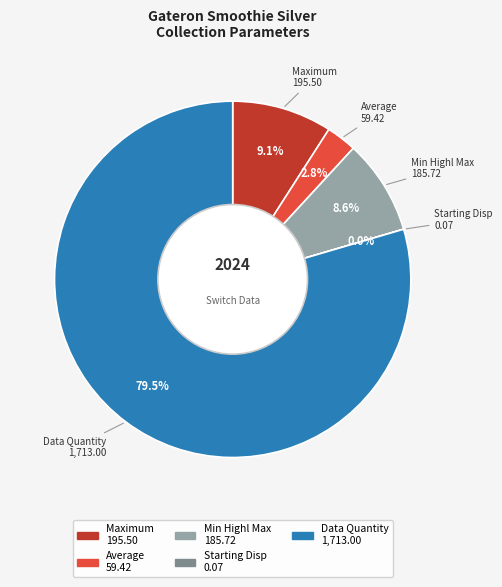

Is there any slice that represents more than half of the pie?

Yes